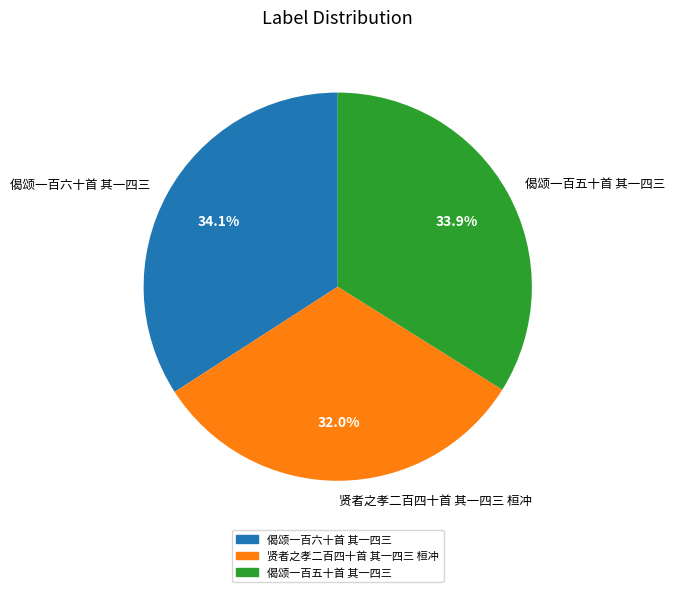

How many slices are in this pie chart?

3